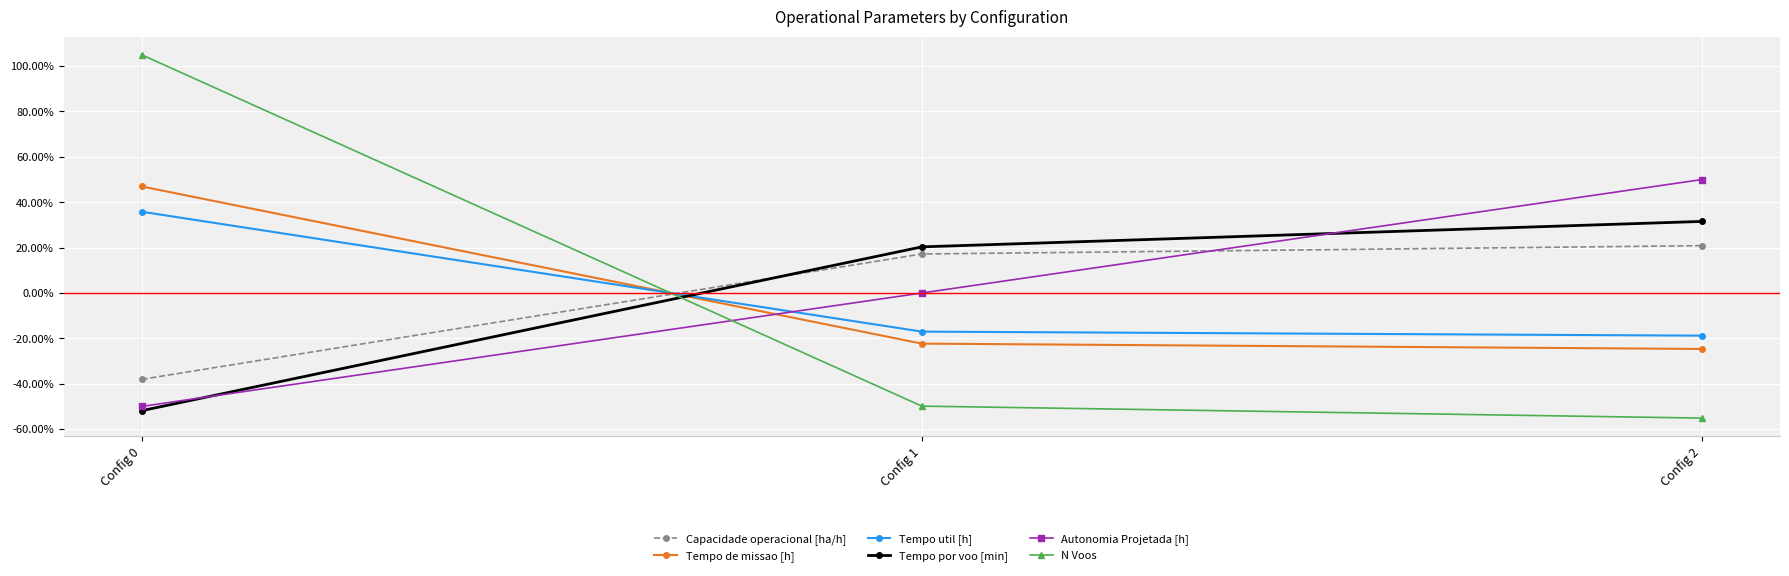

Does the chart have visible grid lines?

Yes